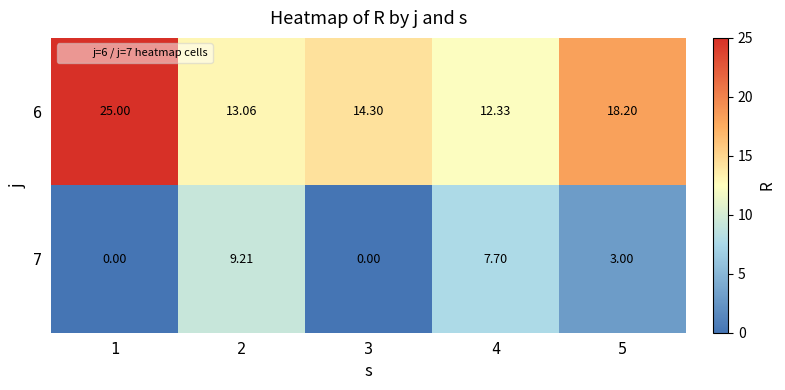

How many categories are shown in the chart?

5